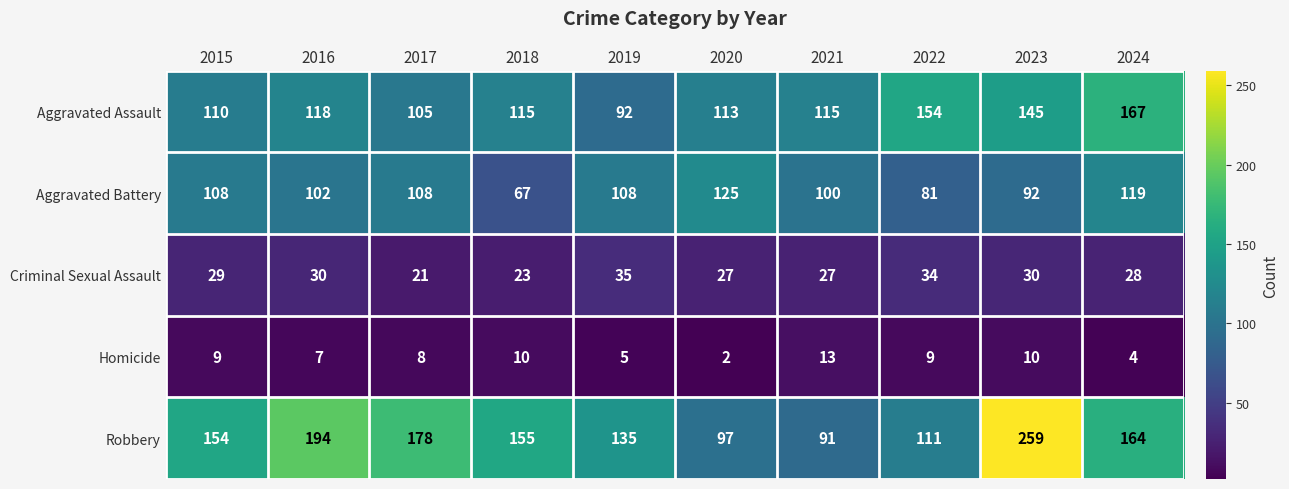

Which series has the largest total across all categories?

Robbery